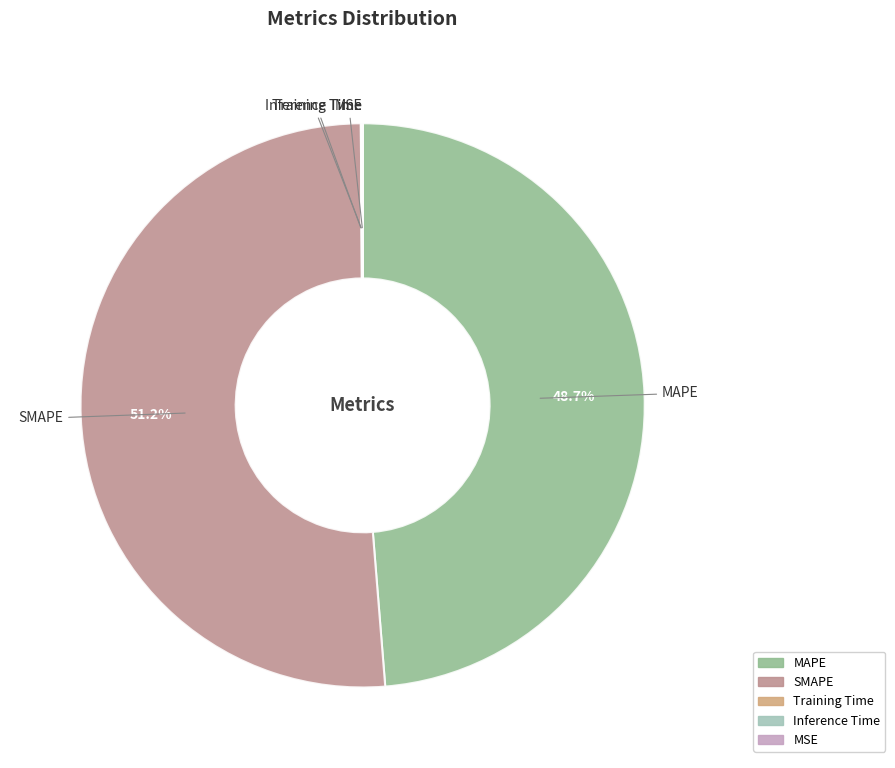

Does SMAPE account for over 50% of the chart?

Yes